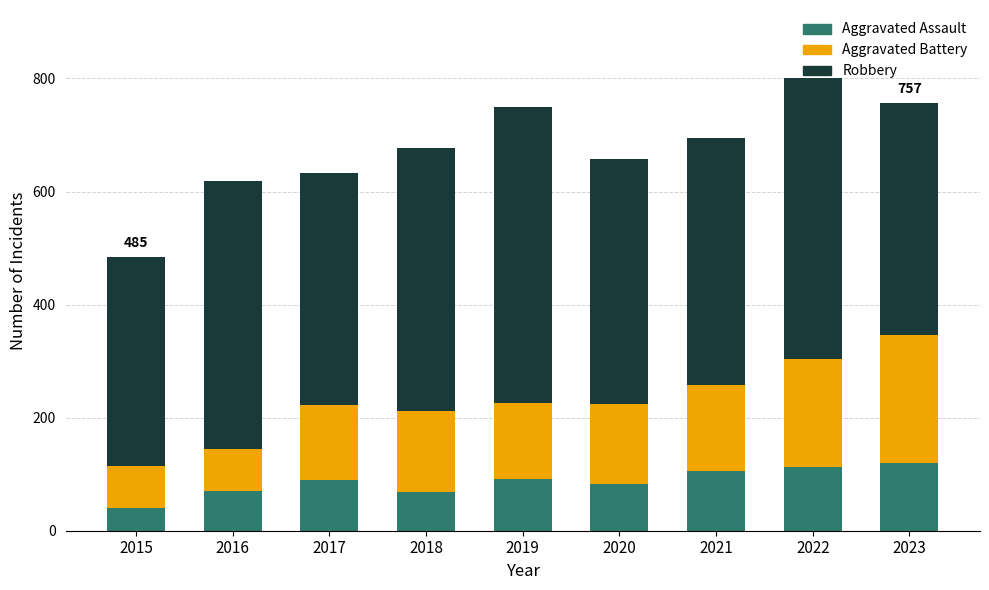

At which category is the sum across all series the highest?

2022